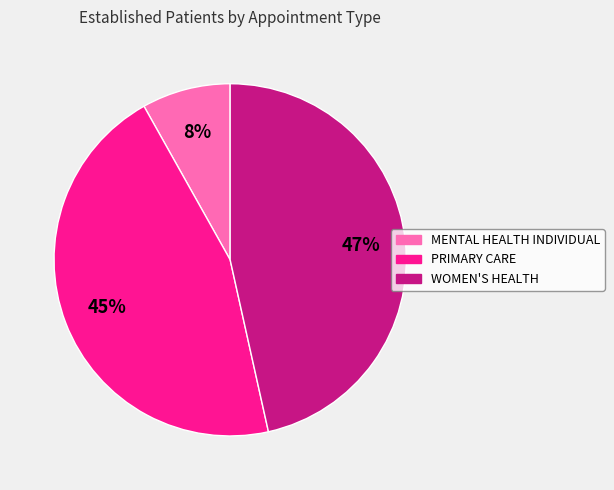

Does WOMEN'S HEALTH represent more than half of the total?

No